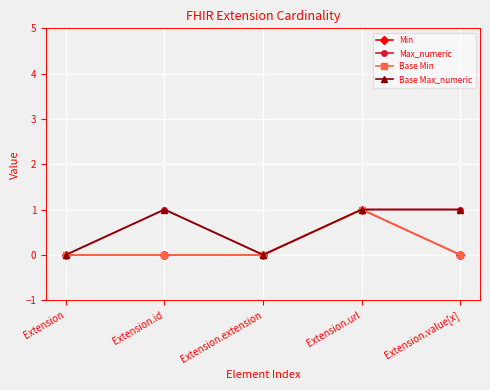

Does the chart have visible grid lines?

Yes